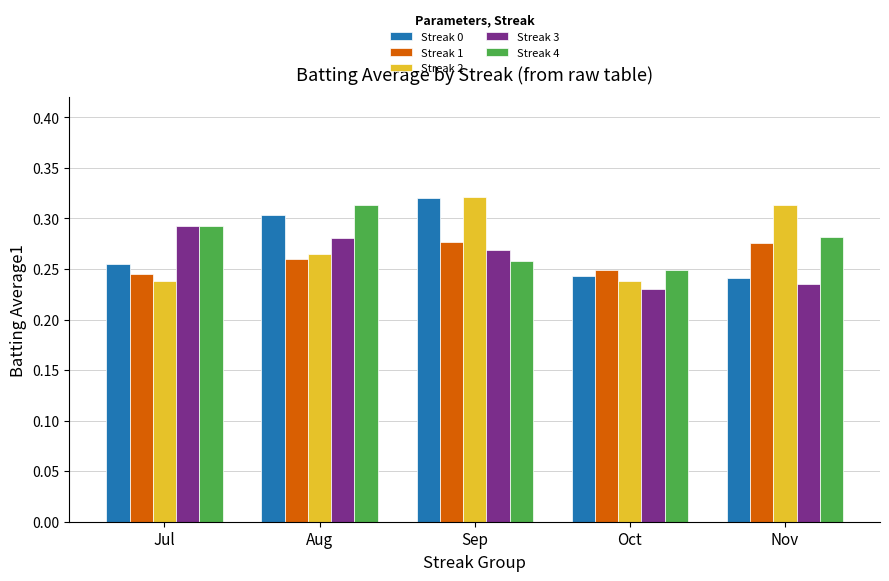

What is the sum of the Streak 3 values at Sep and Oct?

0.5